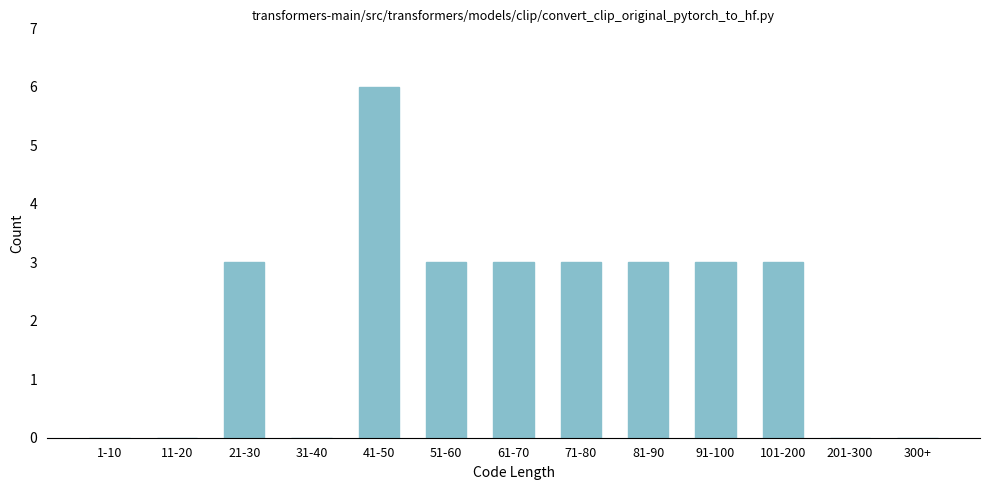

Reading right to left, list all the values displayed in this chart.

300+=0	201-300=0	101-200=3	91-100=3	81-90=3	71-80=3	61-70=3	51-60=3	41-50=6	31-40=0	21-30=3	11-20=0	1-10=0